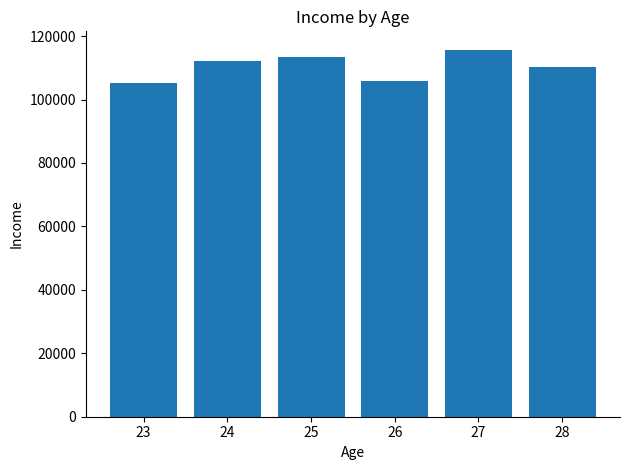

Is it true that the value at 23 is 105255?

True